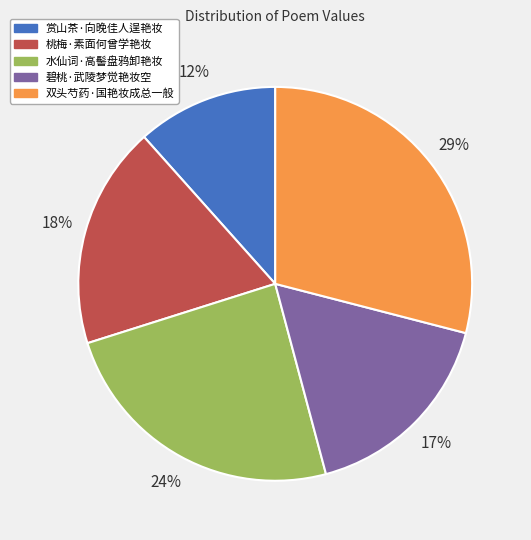

True or false: 赏山茶·向晚佳人逞艳妆 accounts for 25% of the total.

False